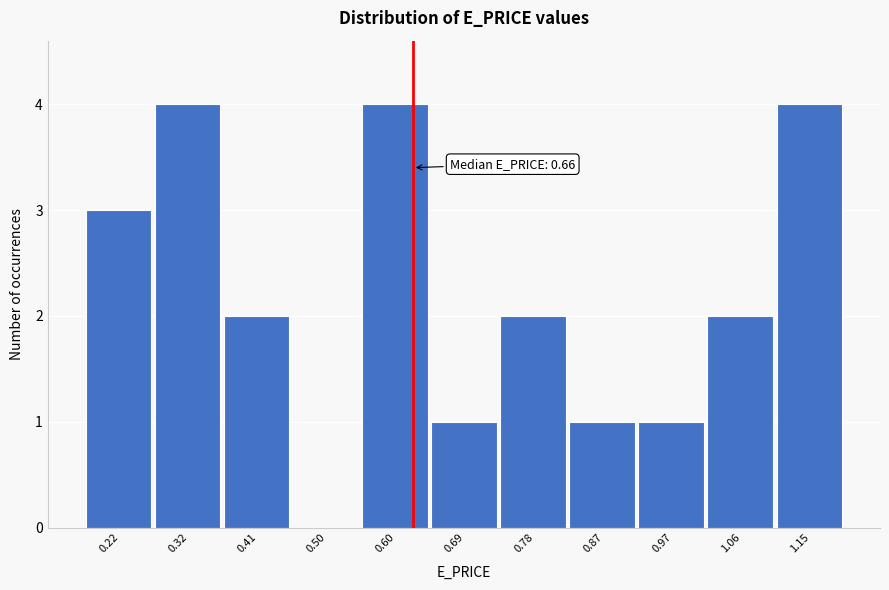

Reading left to right, extract all data points from this chart.

0.22=3	0.32=4	0.41=2	0.50=0	0.60=4	0.69=1	0.78=2	0.87=1	0.97=1	1.06=2	1.15=4